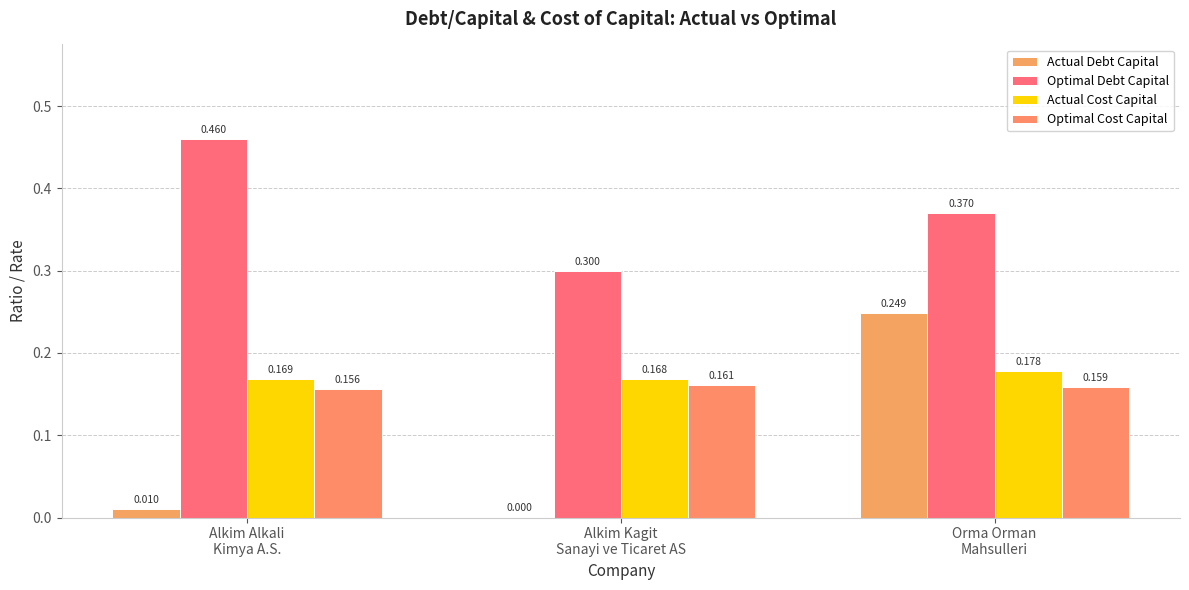

Which has a higher value, Alkim Alkali
Kimya A.S. or Alkim Kagit
Sanayi ve Ticaret AS?

Alkim Alkali
Kimya A.S.